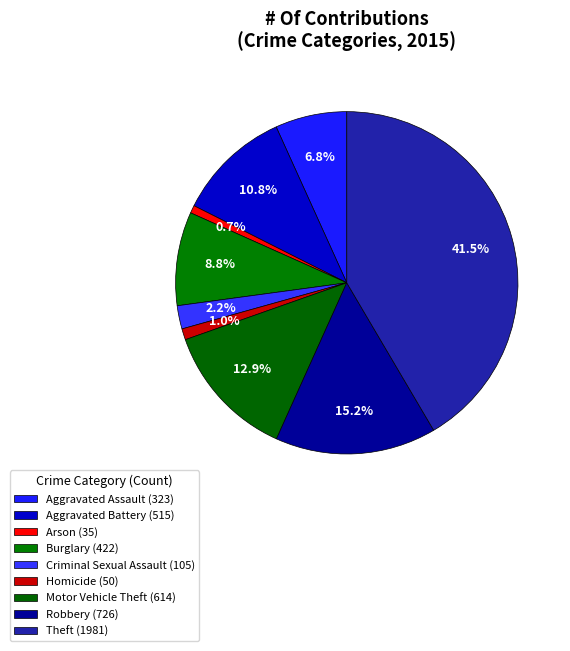

Count the number of slices in the pie.

9